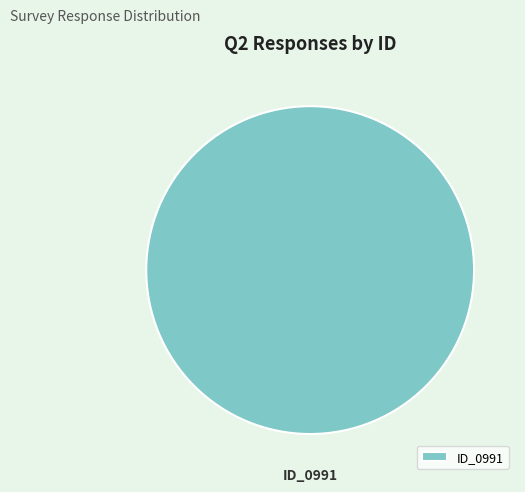

Does ID_0991 represent more than half of the total?

Yes